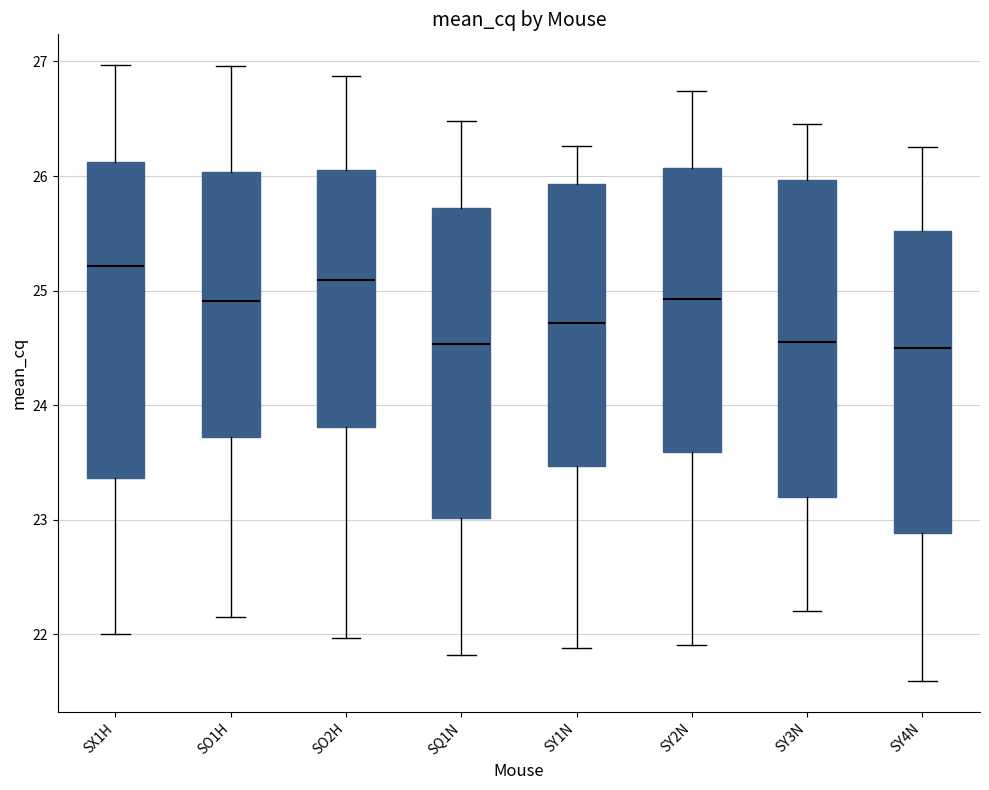

Reading left to right, read every box against the y-axis: the position of its median line, the range the box covers, and the ends of its whiskers. The values are not printed on the chart, so give them approximately, as read against the axis.

SX1H: median 25.2, box 23.4 to 26.1, whiskers 22.0 to 27.0
SO1H: median 24.9, box 23.7 to 26.0, whiskers 22.1 to 27.0
SO2H: median 25.1, box 23.8 to 26.1, whiskers 22.0 to 26.9
SQ1N: median 24.5, box 23.0 to 25.7, whiskers 21.8 to 26.5
SY1N: median 24.7, box 23.5 to 25.9, whiskers 21.9 to 26.3
SY2N: median 24.9, box 23.6 to 26.1, whiskers 21.9 to 26.7
SY3N: median 24.6, box 23.2 to 26.0, whiskers 22.2 to 26.5
SY4N: median 24.5, box 22.9 to 25.5, whiskers 21.6 to 26.3